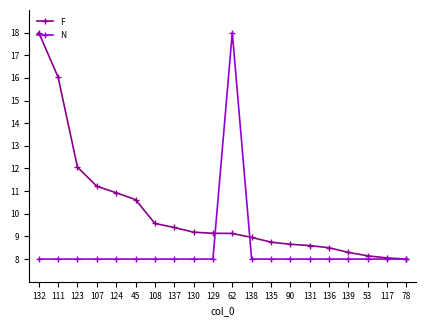

At 138, list the series in order from largest to smallest.

F, N